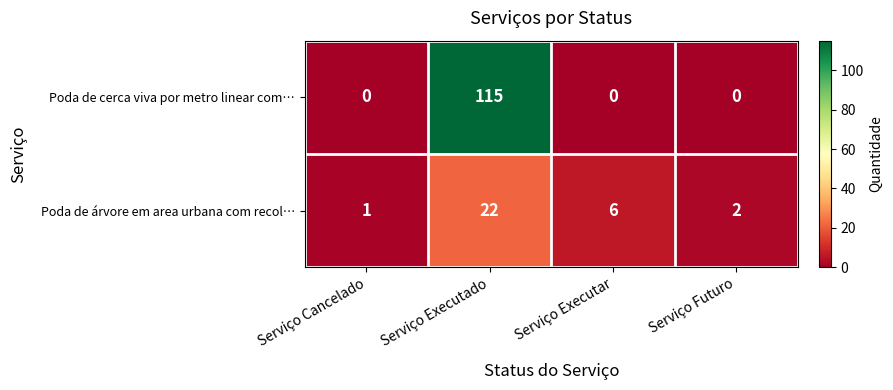

What is the sum of all Poda de árvore em area urbana com recol… values?

31